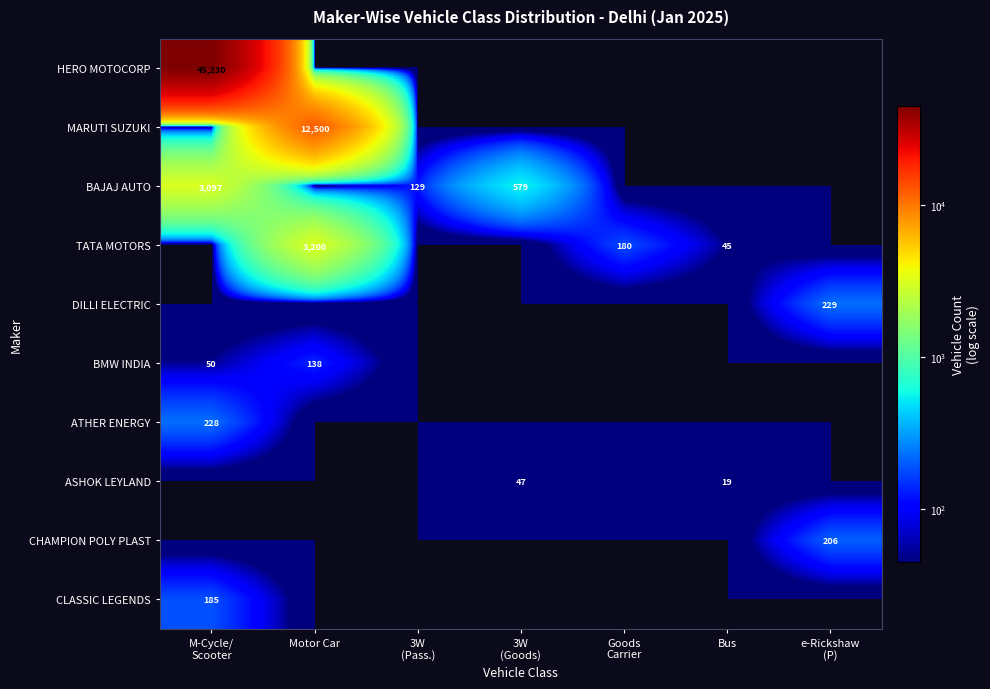

Is it true that TATA MOTORS equals 1567 at Motor Car?

False